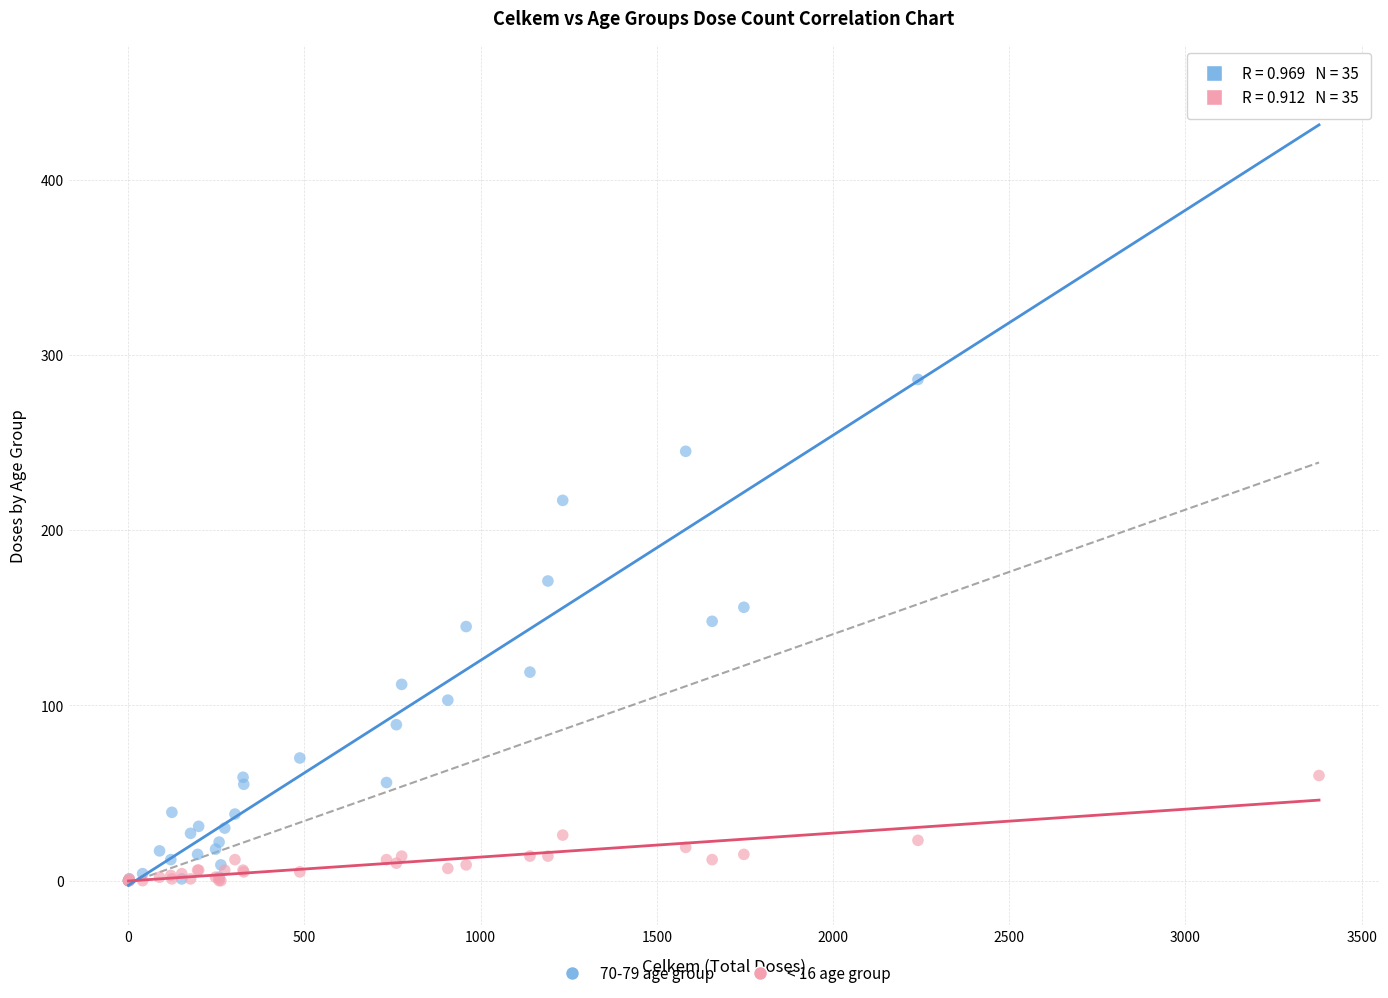

Which series contains the highest Y value?

70-79 age group